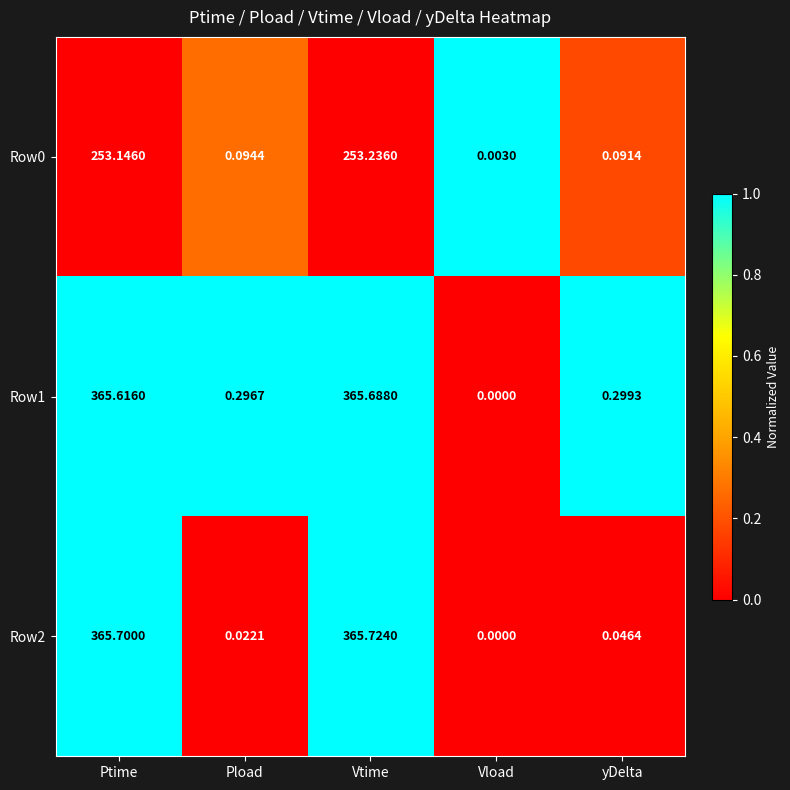

Rank the categories by Row2 value from highest to lowest.

Vtime, Ptime, yDelta, Pload, Vload